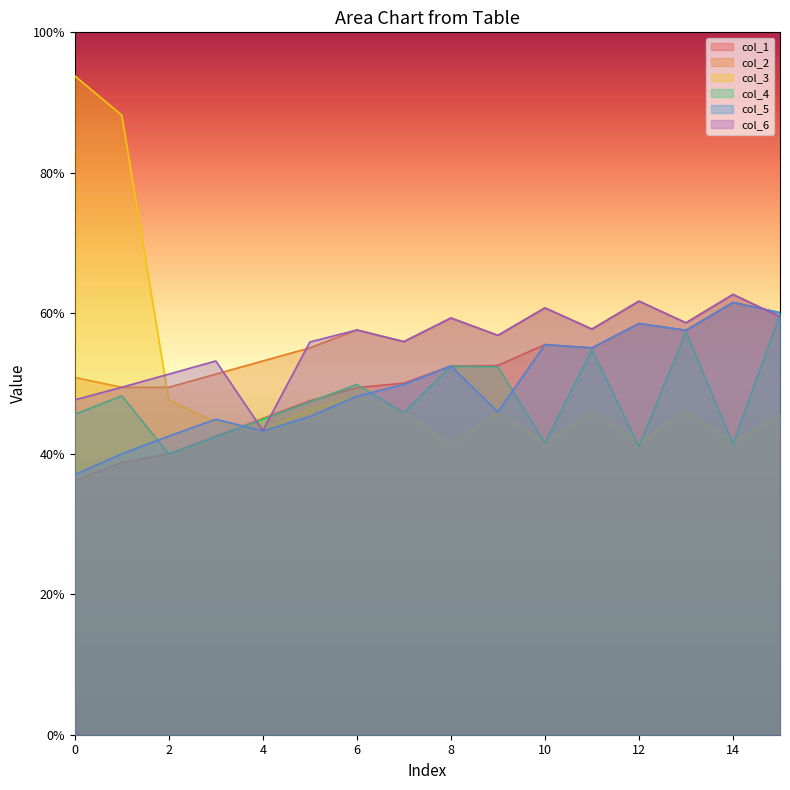

How many series are shown in this chart?

6